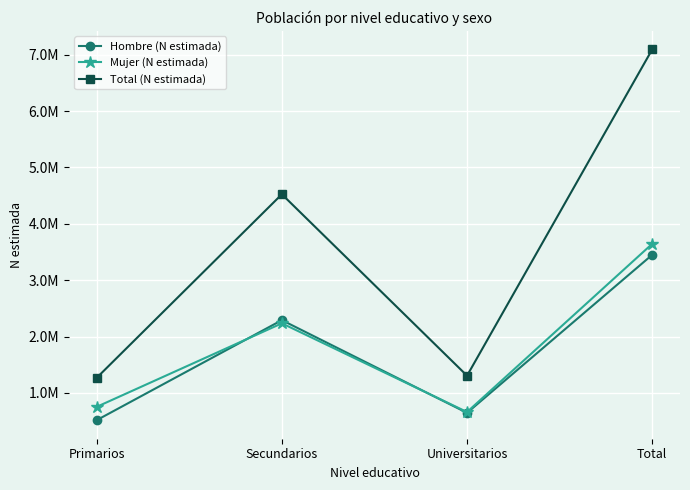

Is this an area chart (filled region under the line)?

No